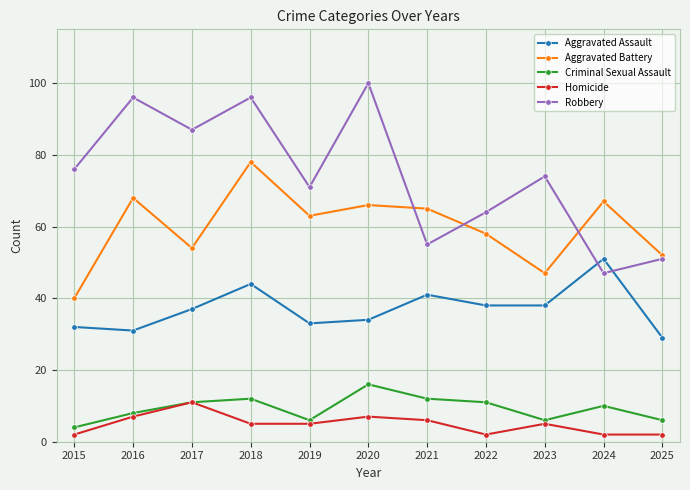

True or false: Homicide and Aggravated Assault intersect in this chart.

False